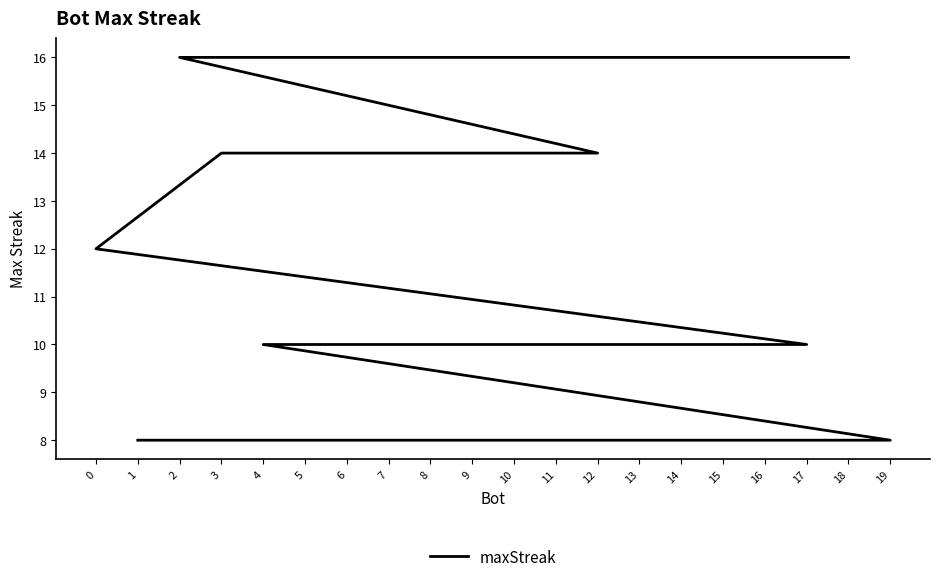

What is the sum of all values?

228